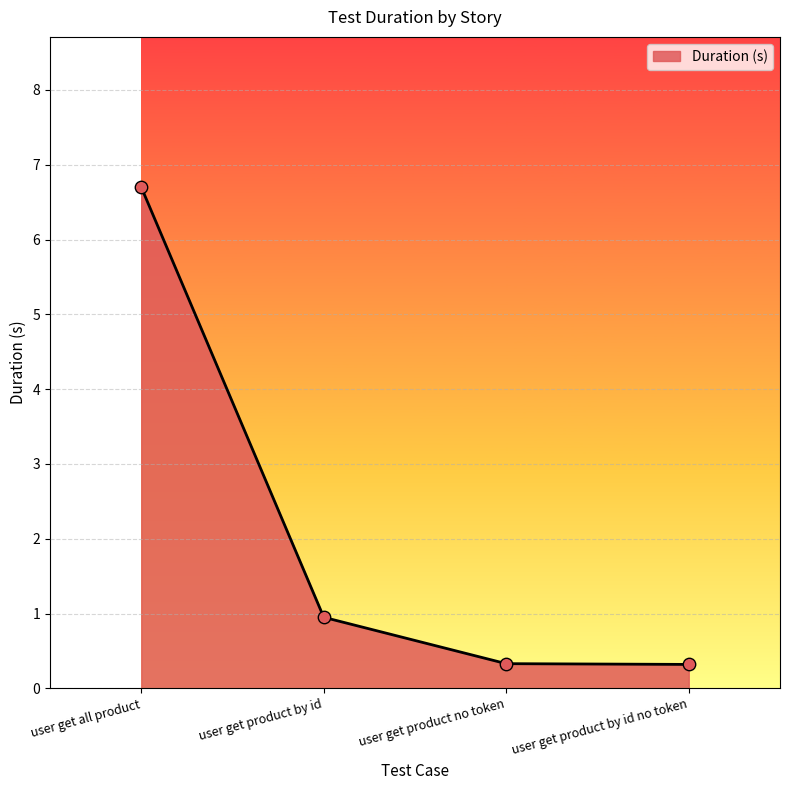

What is the change in value from user get product by id to user get product by id no token?

-0.6